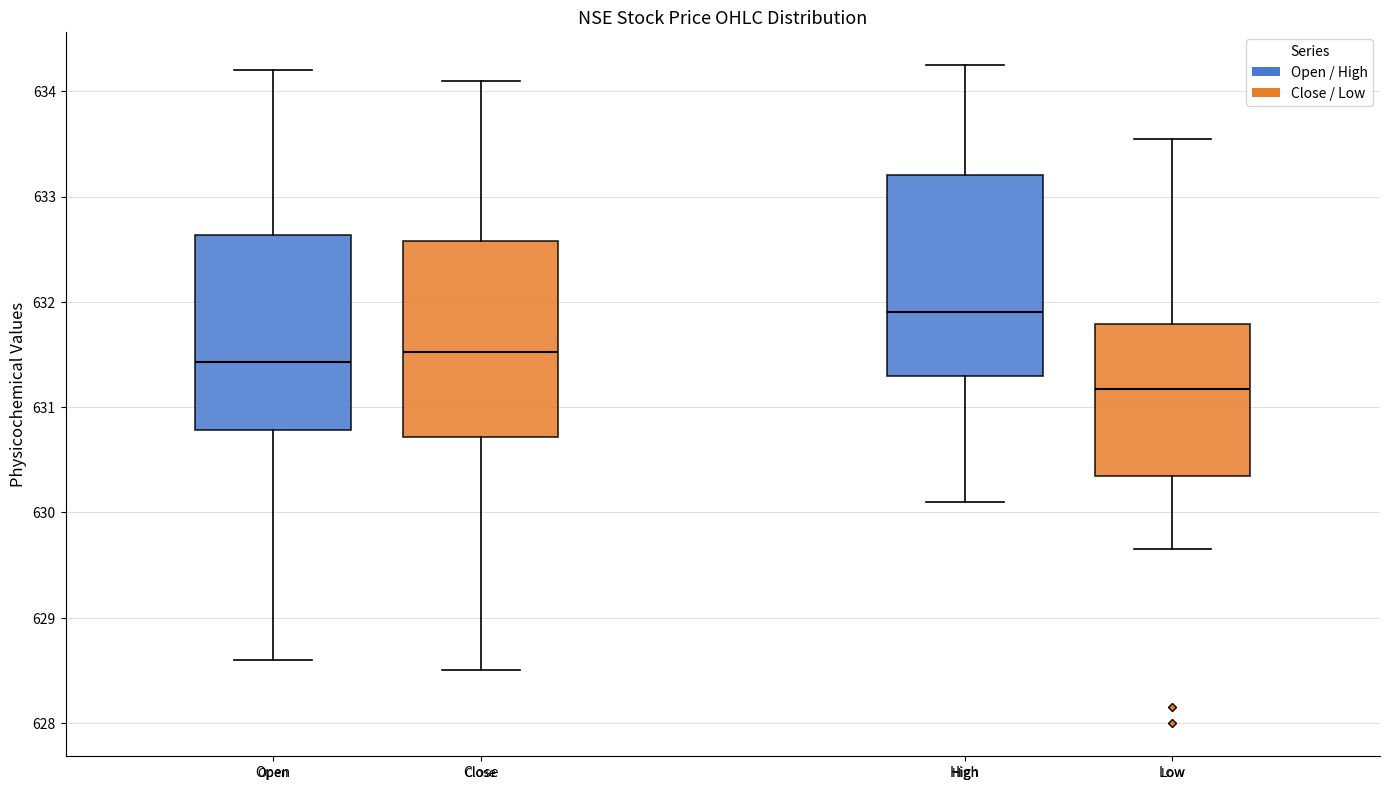

Where does the upper whisker of the box for Low end on the y-axis? The values are not printed on the chart, so give them approximately, as read against the axis.

633.6